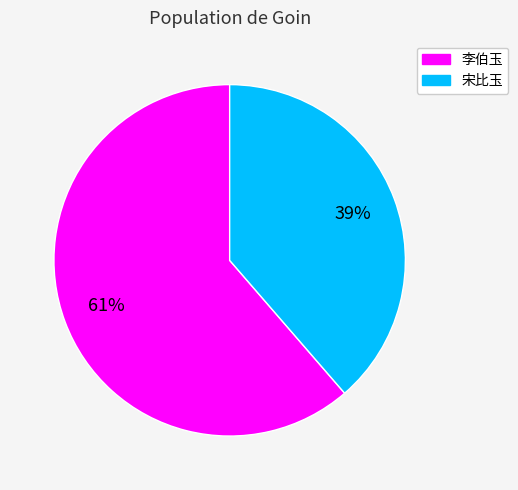

Does any single category account for the majority?

Yes